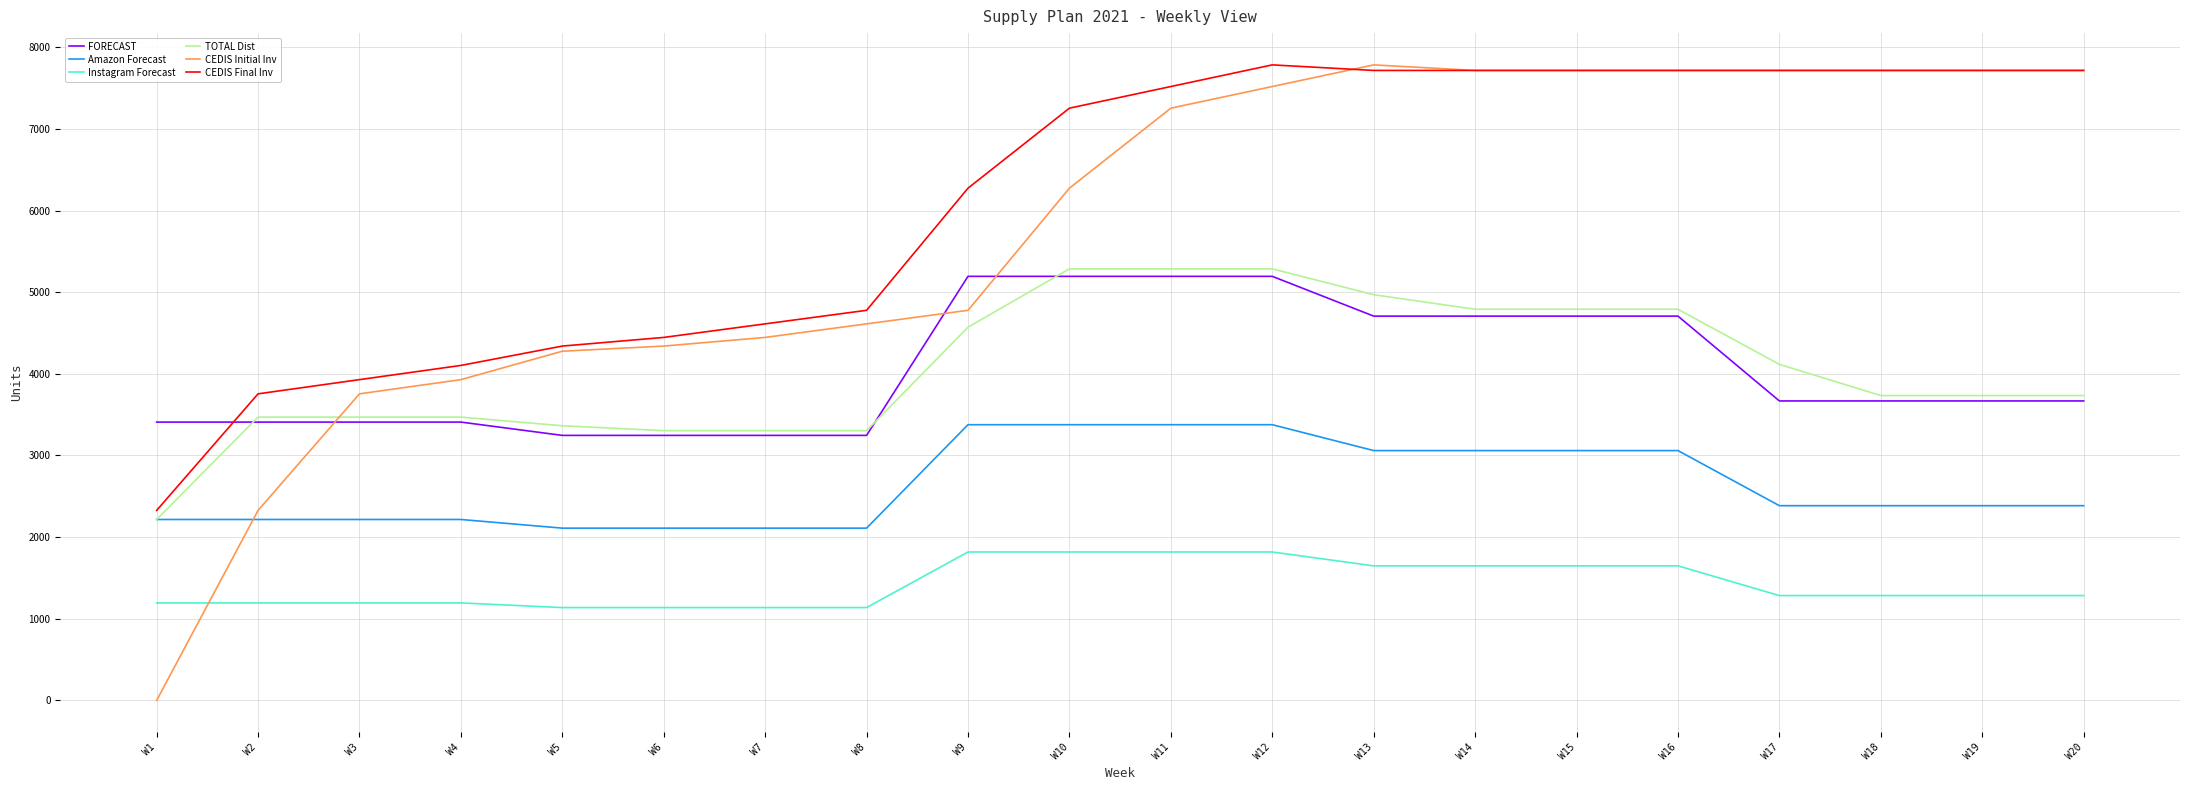

What is the difference between the Instagram Forecast values at W17 and W3?

90